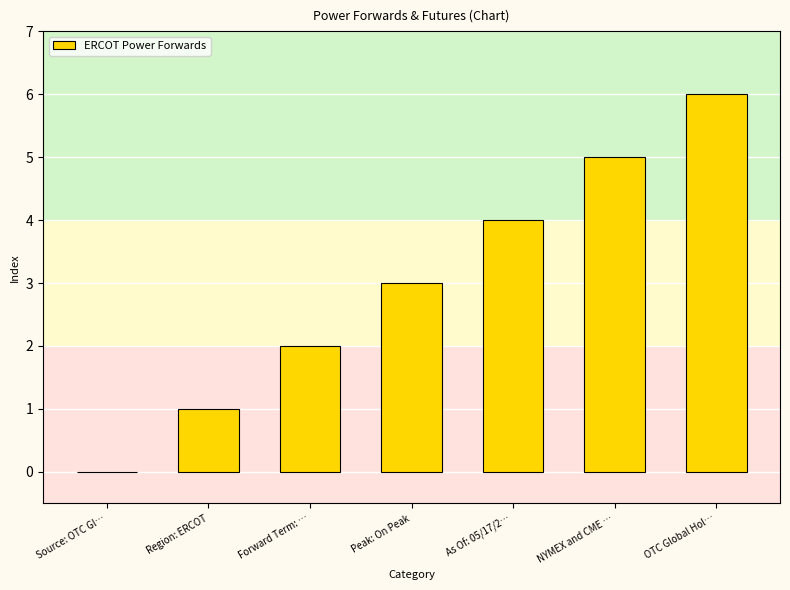

Is it true that the value at Forward Term: … is 3?

False